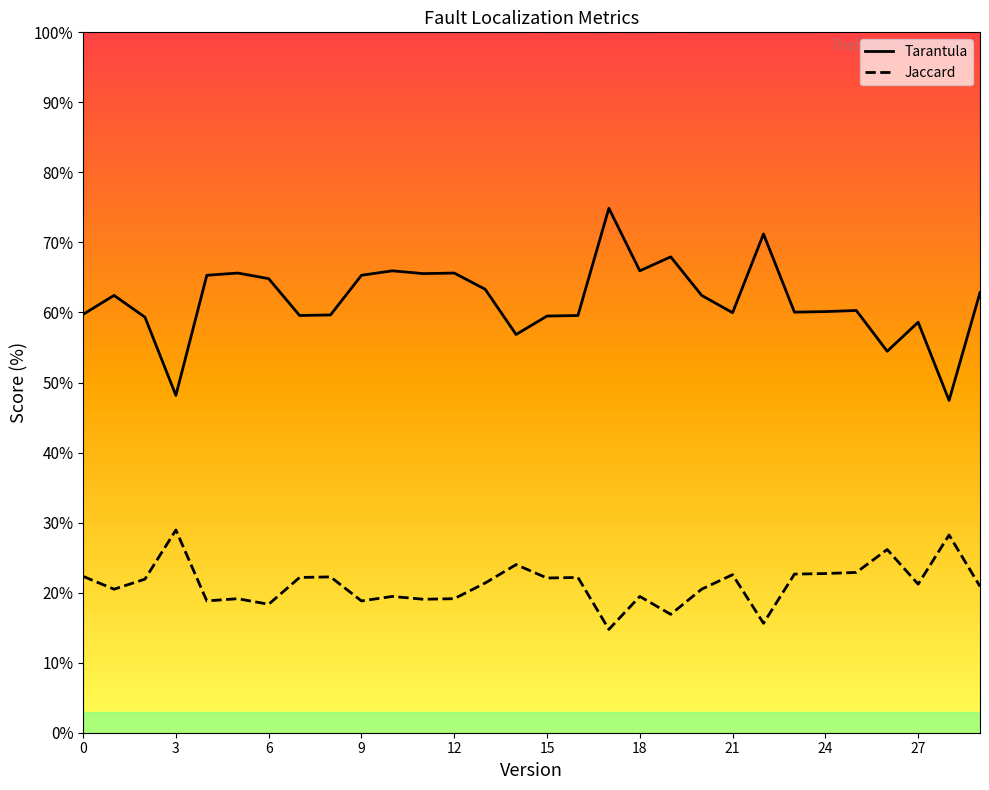

Count the number of categories in the chart.

30